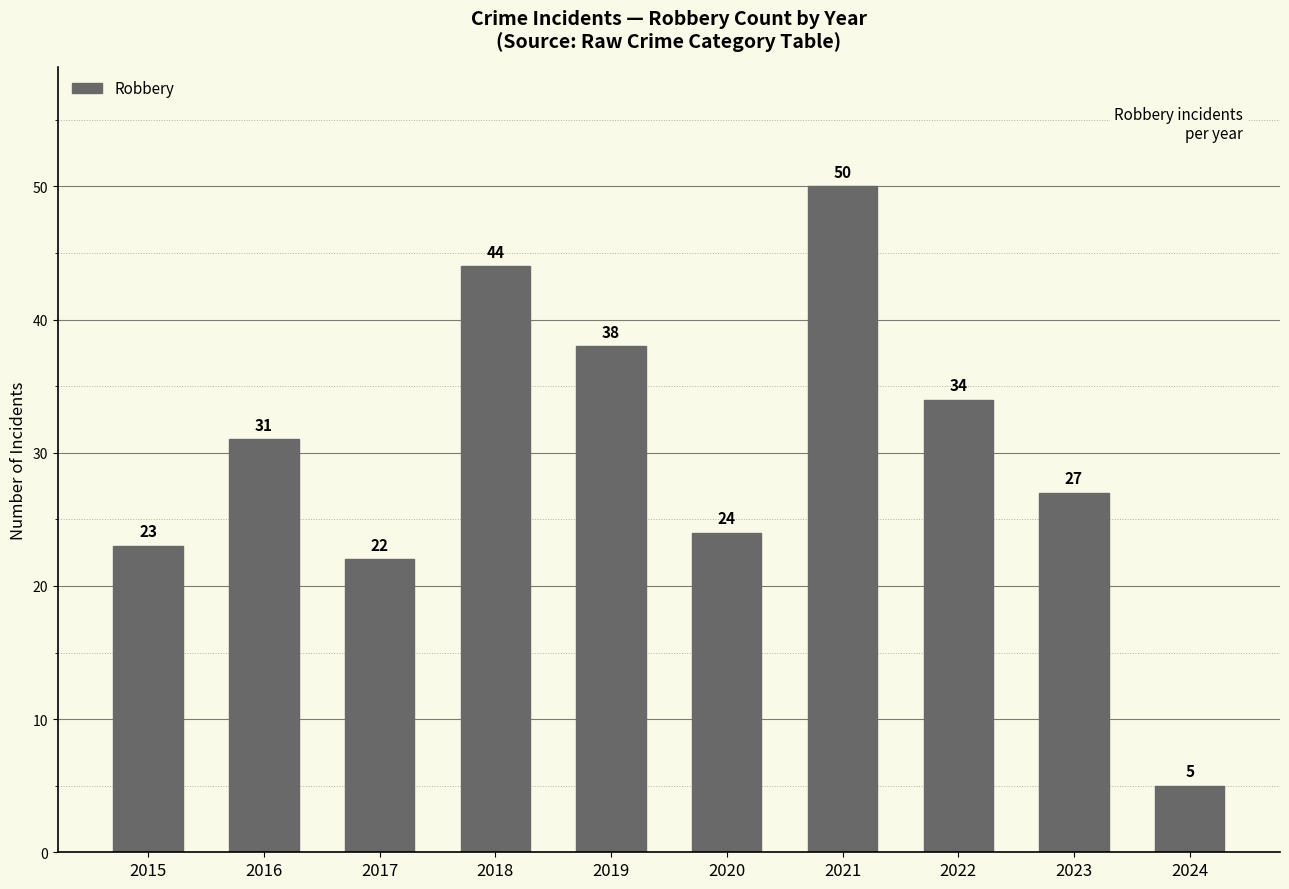

What is the smallest value displayed?

5